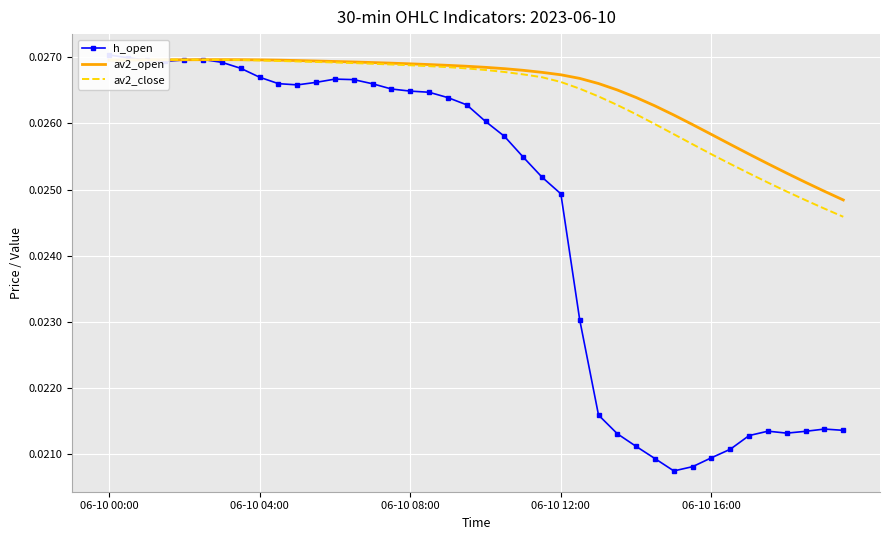

At which label does av2_open reach its minimum?

39